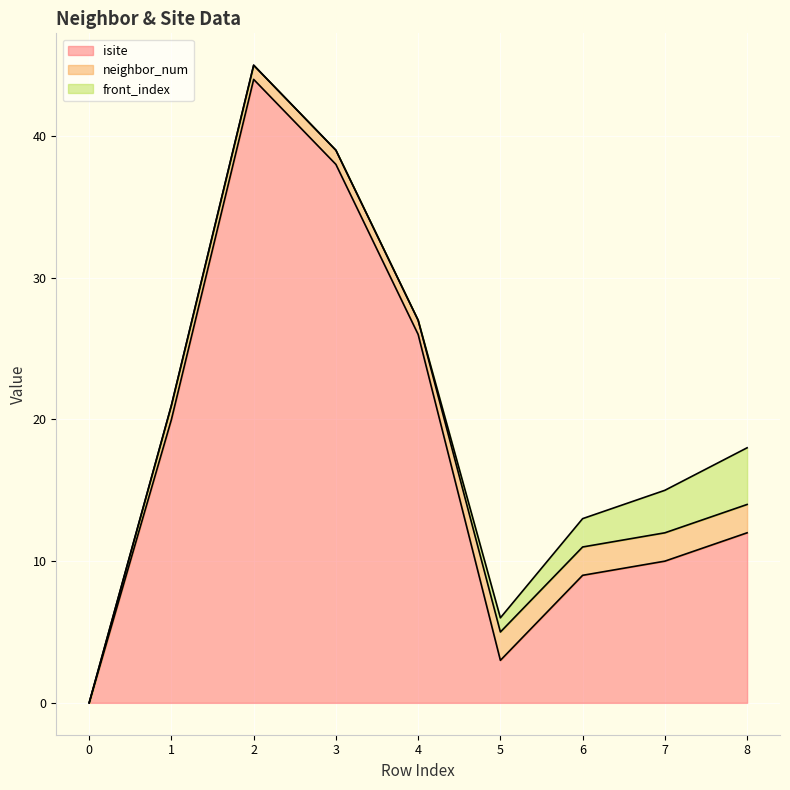

What is the difference between the neighbor_num values at 6 and 4?

1